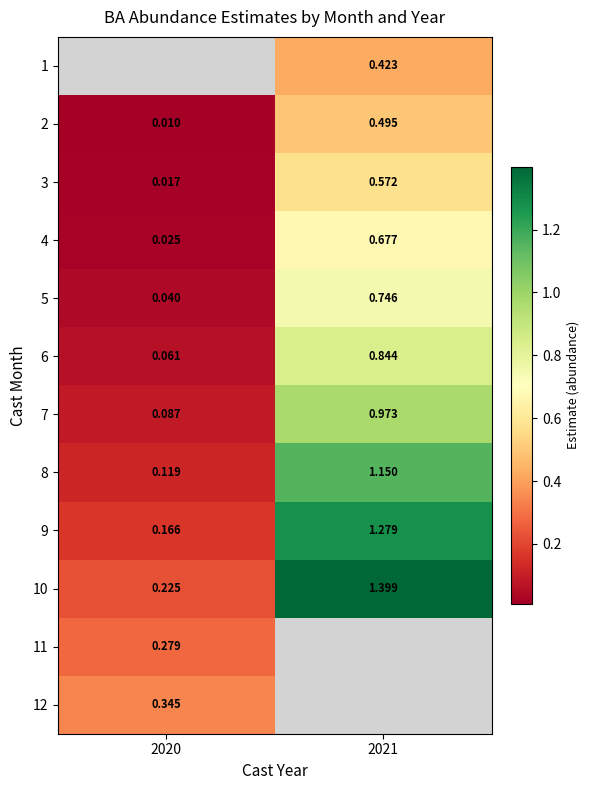

Is the value of 5 at 2021 greater than the value of 6 at 2021?

No